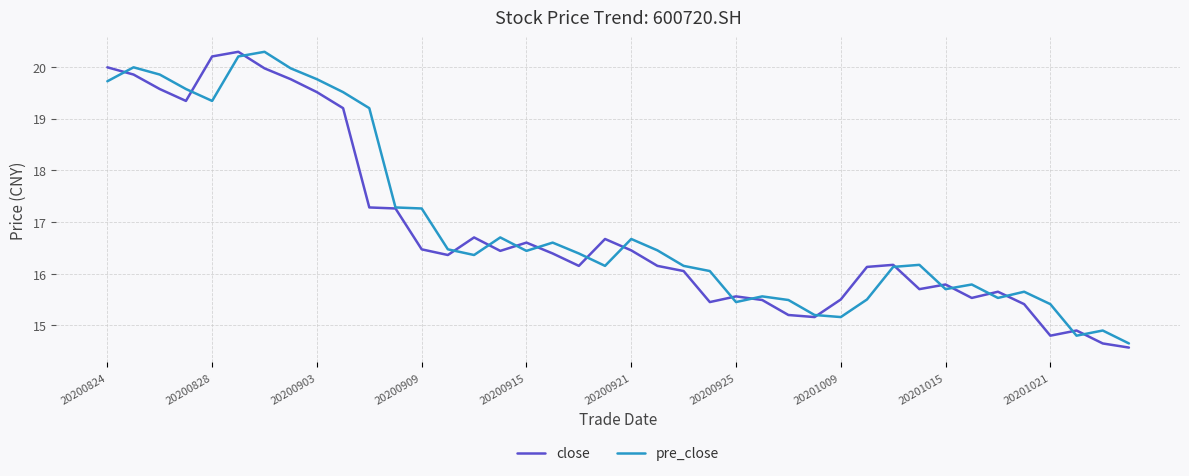

What is the smallest value displayed?

14.6